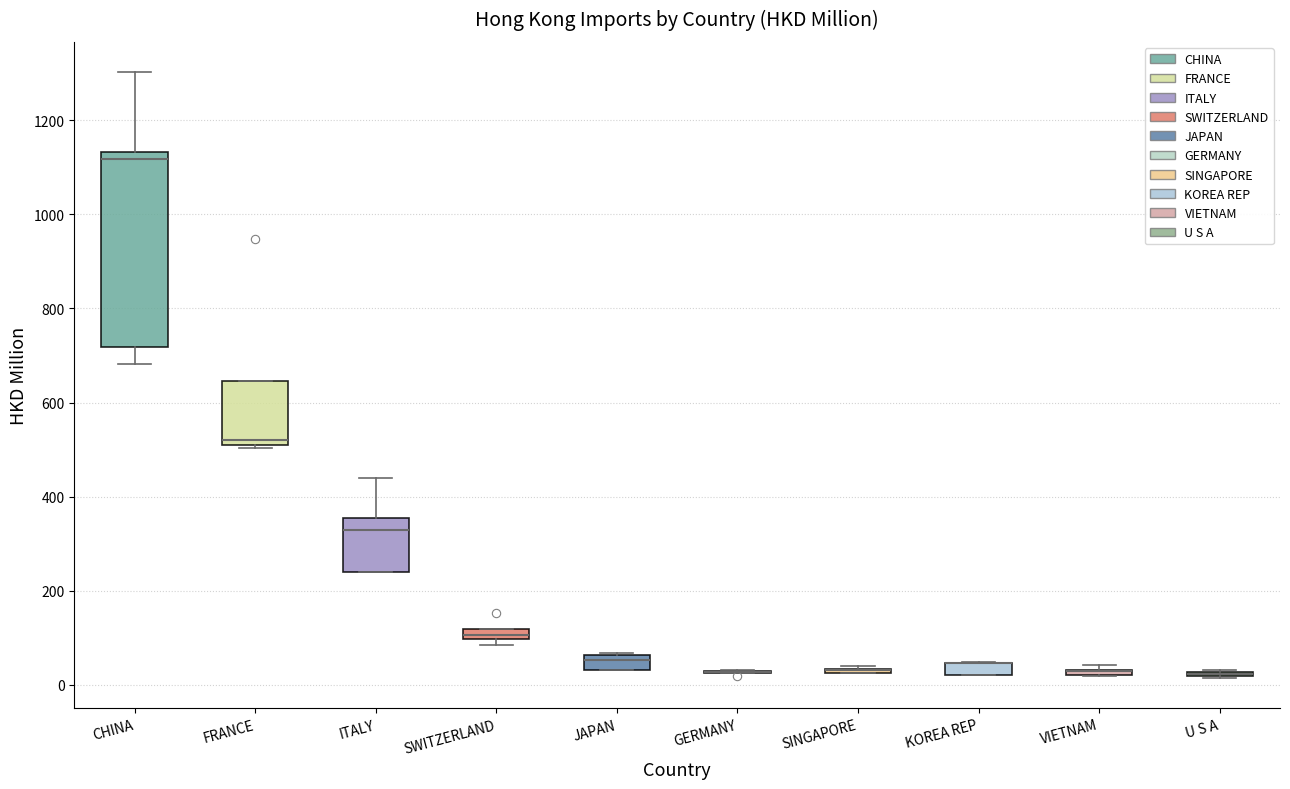

Which box is the tallest, from its lower edge to its upper edge?

CHINA